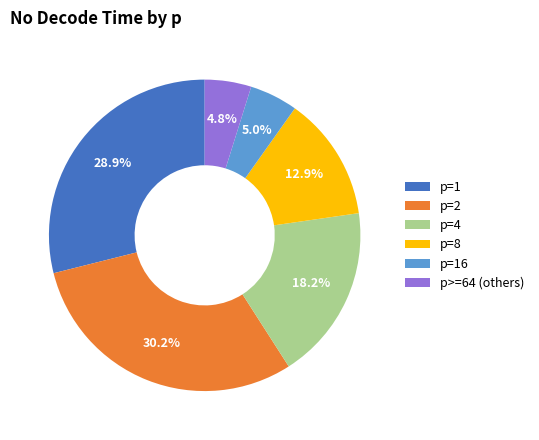

Approximately how many times larger is the value at p=8 compared to p=4?

0.7